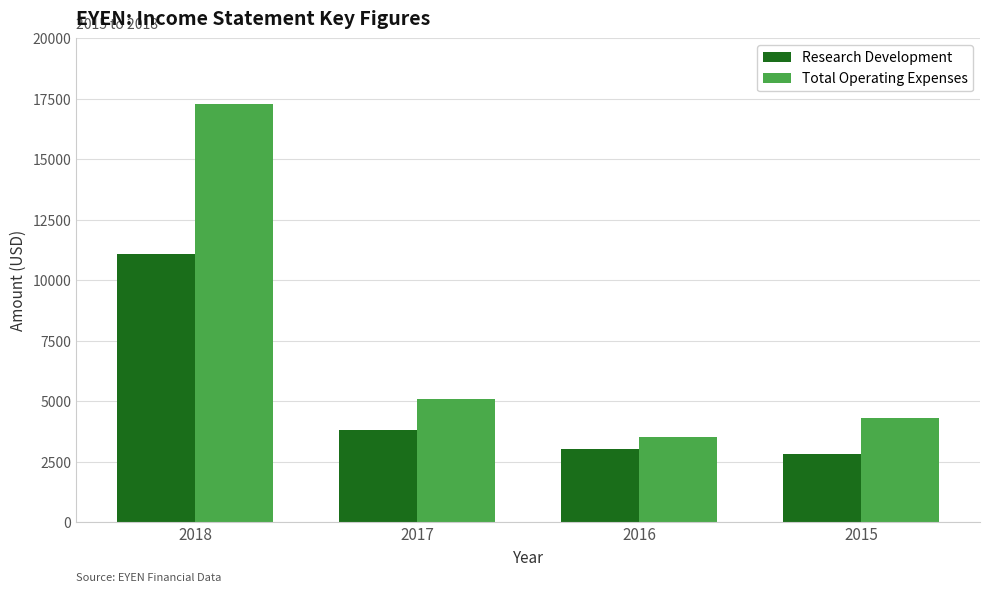

Reading right to left, extract all data points from this chart.

Research Development: 2015=2800	2016=3000	2017=3800	2018=11100
Total Operating Expenses: 2015=4300	2016=3500	2017=5100	2018=17300